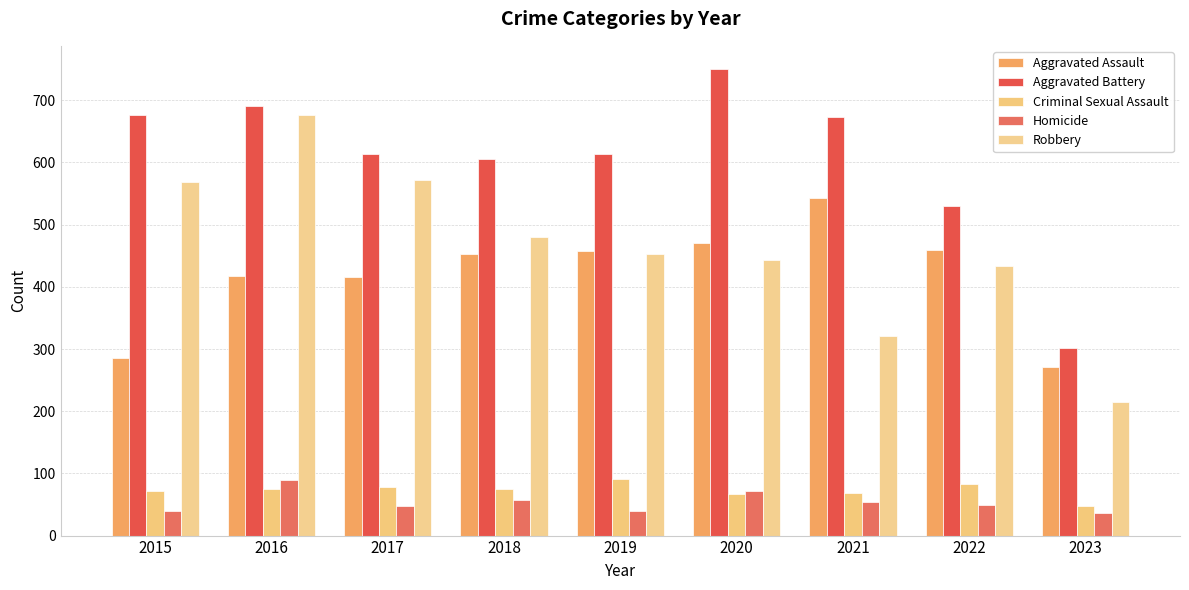

Reading left to right, list all the values displayed in this chart.

Aggravated Assault: 2015=286	2016=417	2017=416	2018=452	2019=458	2020=471	2021=543	2022=459	2023=271
Aggravated Battery: 2015=676	2016=691	2017=614	2018=606	2019=614	2020=750	2021=673	2022=530	2023=301
Criminal Sexual Assault: 2015=72	2016=75	2017=78	2018=75	2019=91	2020=67	2021=68	2022=83	2023=48
Homicide: 2015=39	2016=89	2017=48	2018=58	2019=39	2020=71	2021=54	2022=49	2023=37
Robbery: 2015=569	2016=676	2017=571	2018=480	2019=452	2020=443	2021=321	2022=433	2023=214